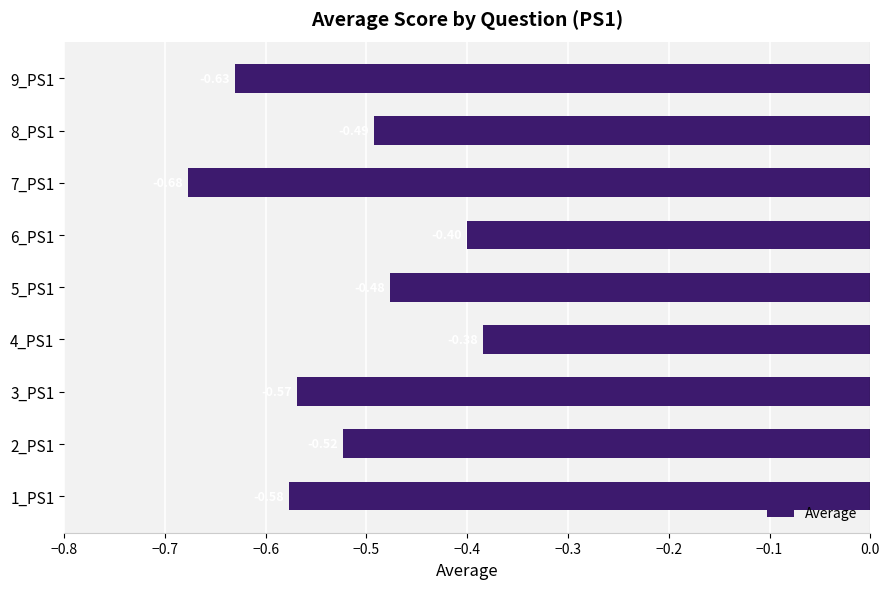

What is the sum of all values?

-4.7